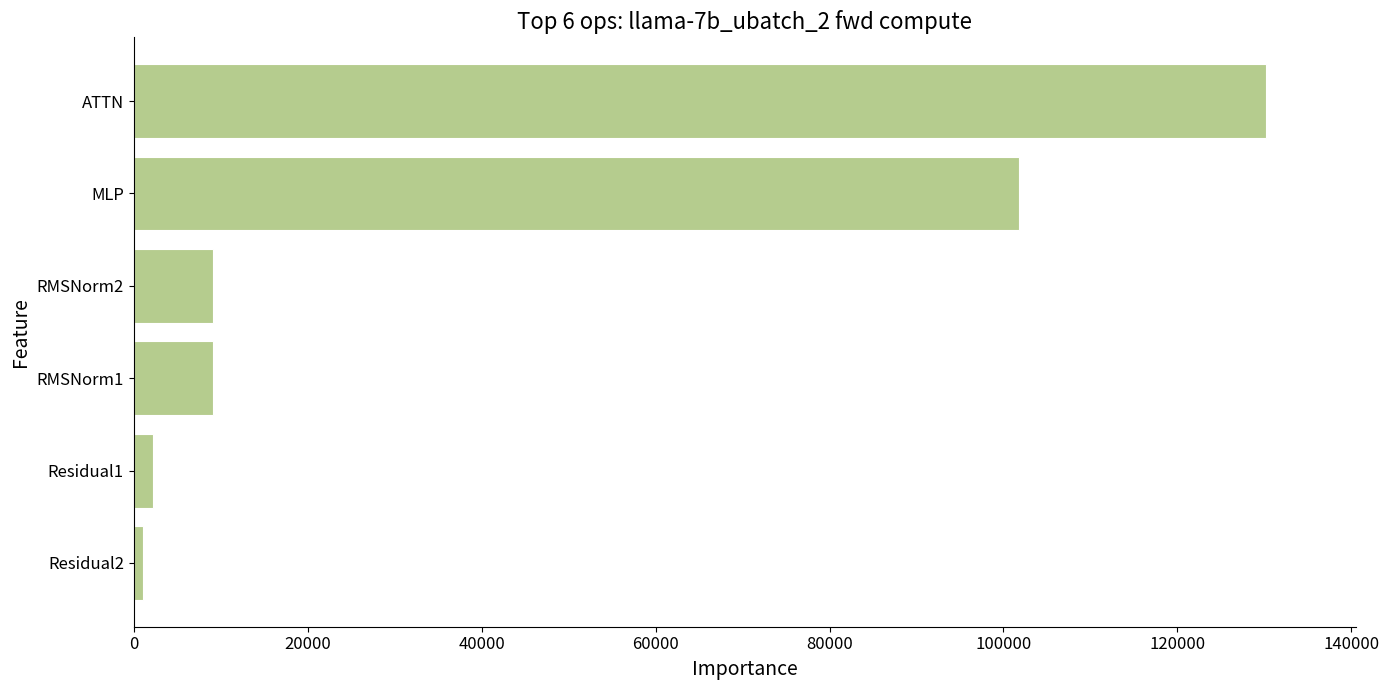

Count the number of categories in the chart.

6